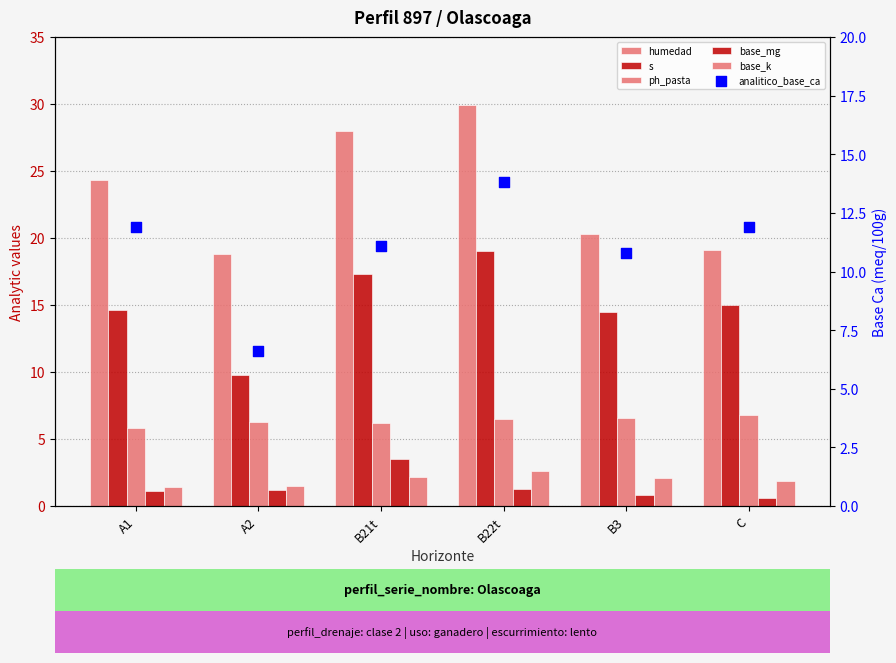

At which category is the sum across all series the highest?

B22t